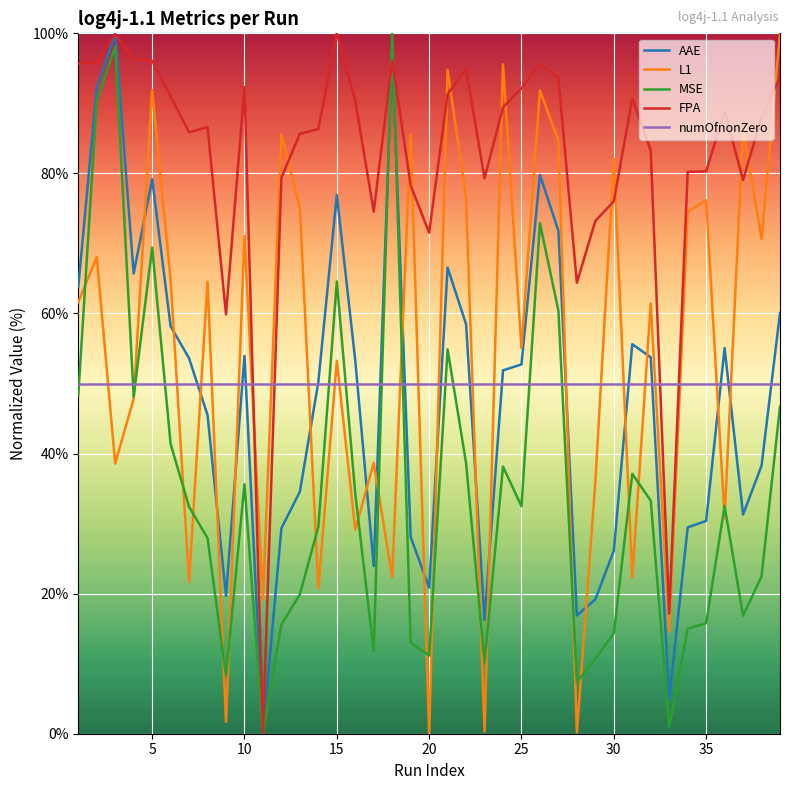

True or false: numOfnonZero and FPA cross at least once.

True